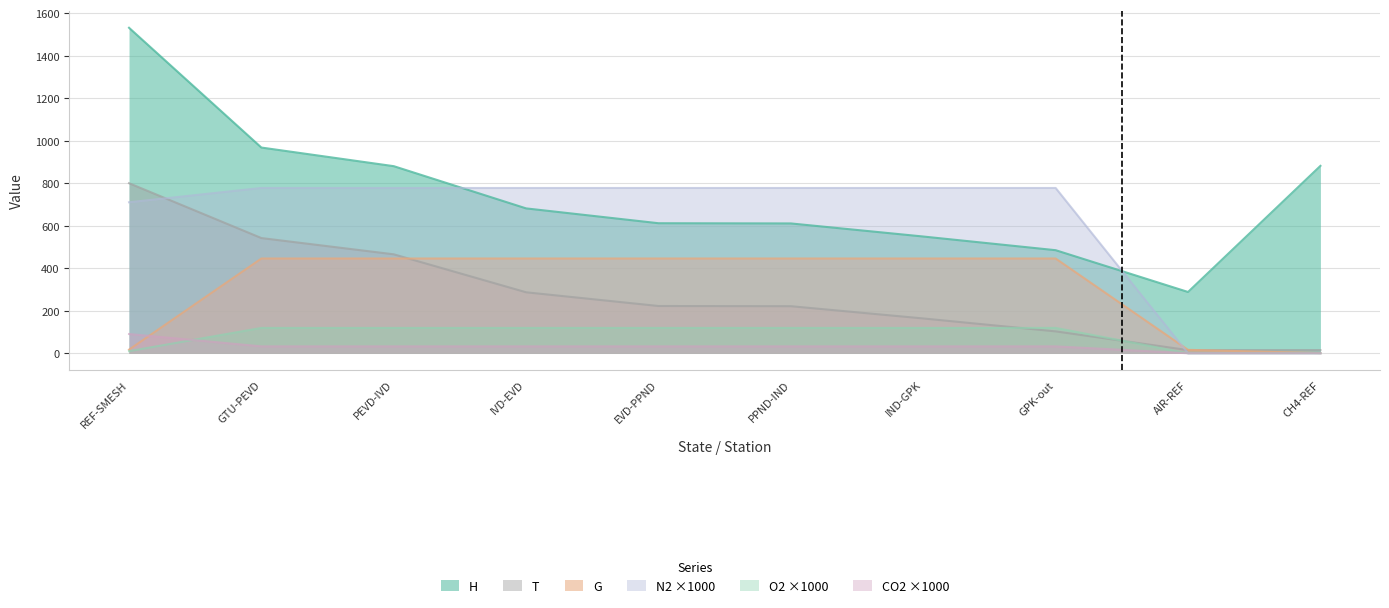

Which has a higher value, GTU-PEVD or AIR-REF?

GTU-PEVD